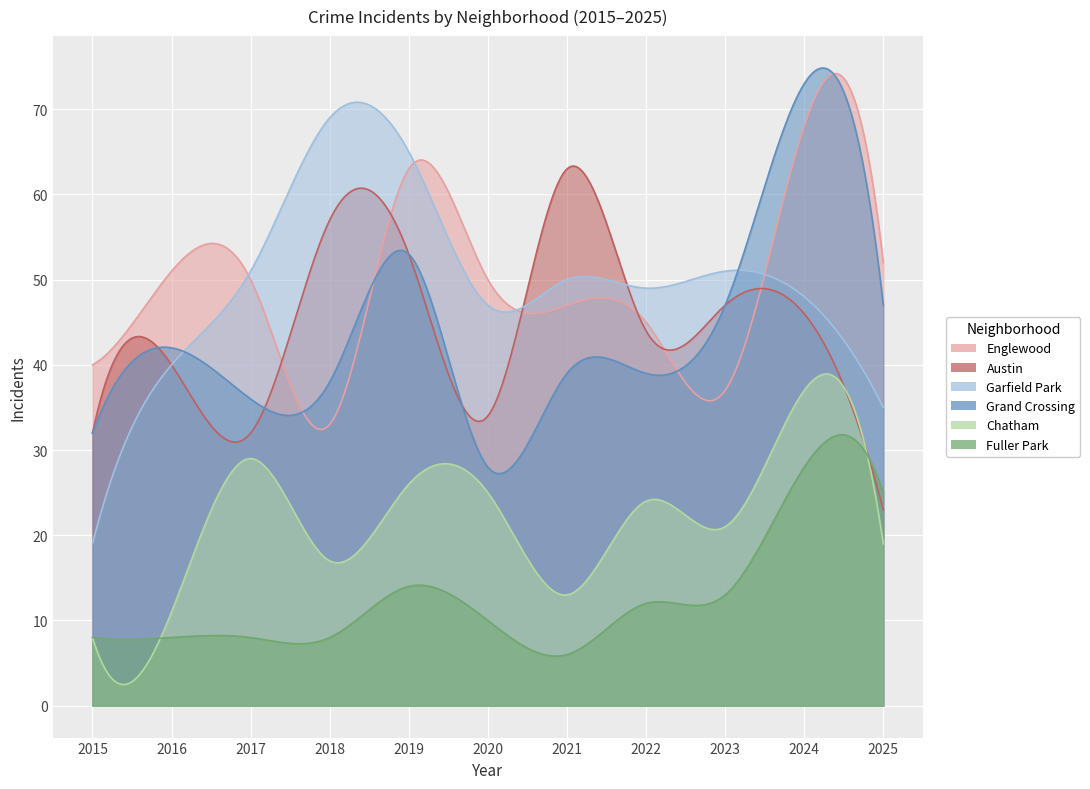

Where is the first local maximum for Austin?

2016